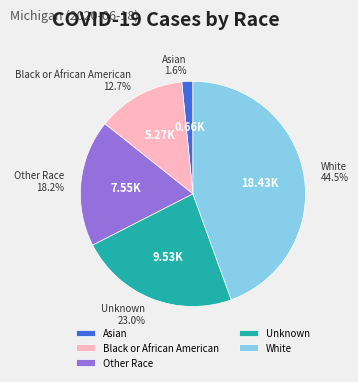

What is the largest slice in the pie chart?

White